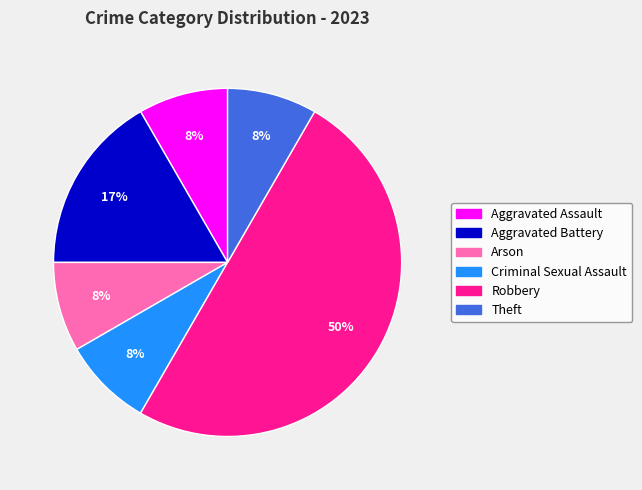

To the nearest percent, what is the average slice percentage?

17%